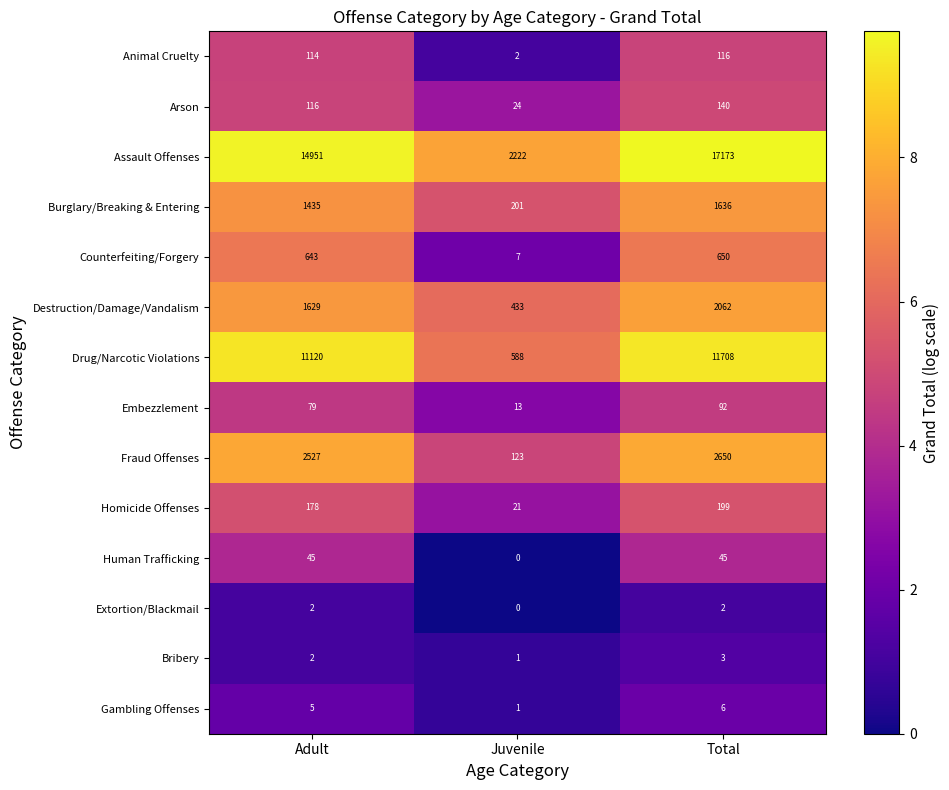

Which label corresponds to the smallest value in the chart?

Juvenile